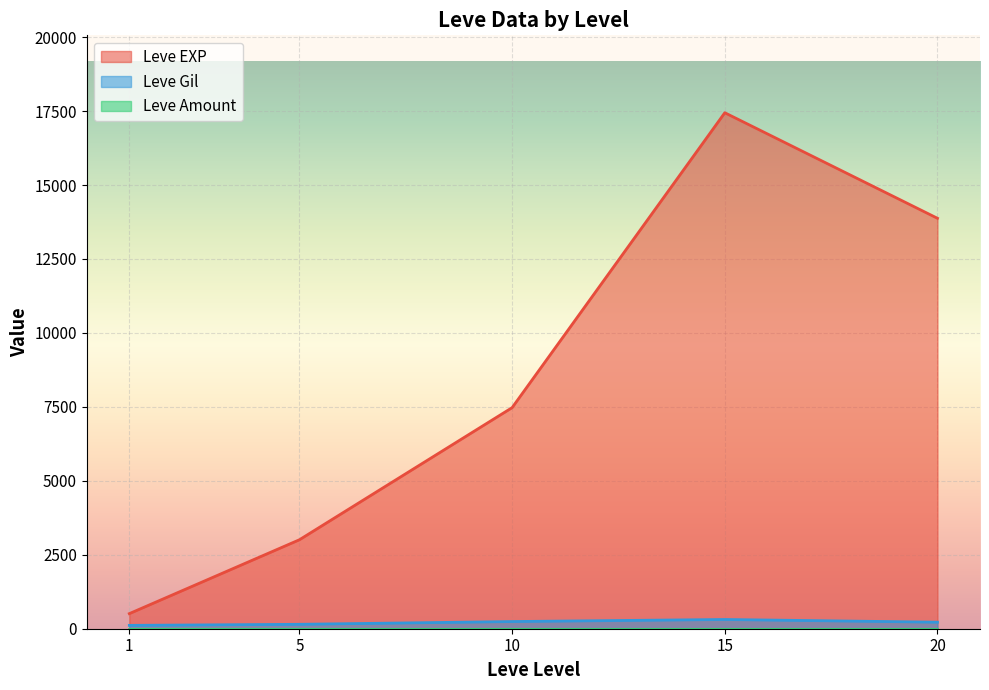

Is it true that Leve Gil equals 113 at 1?

True